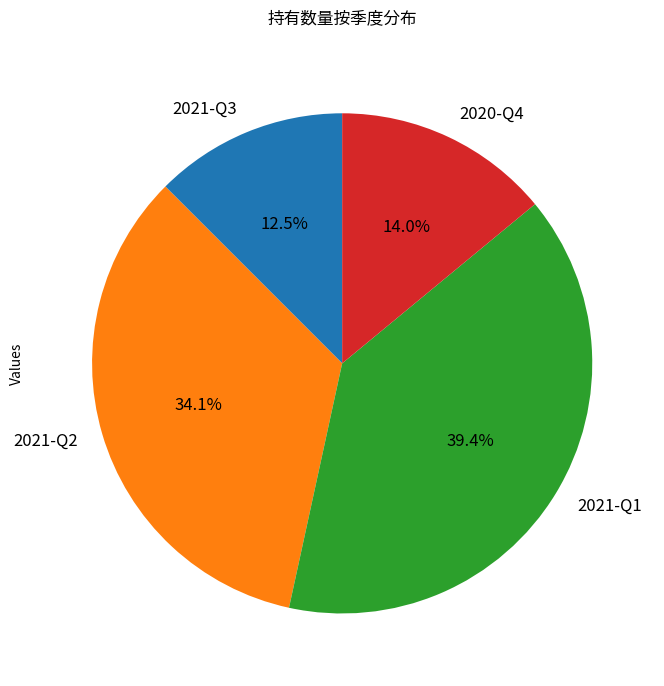

What is the largest slice in the pie chart?

2021-Q1